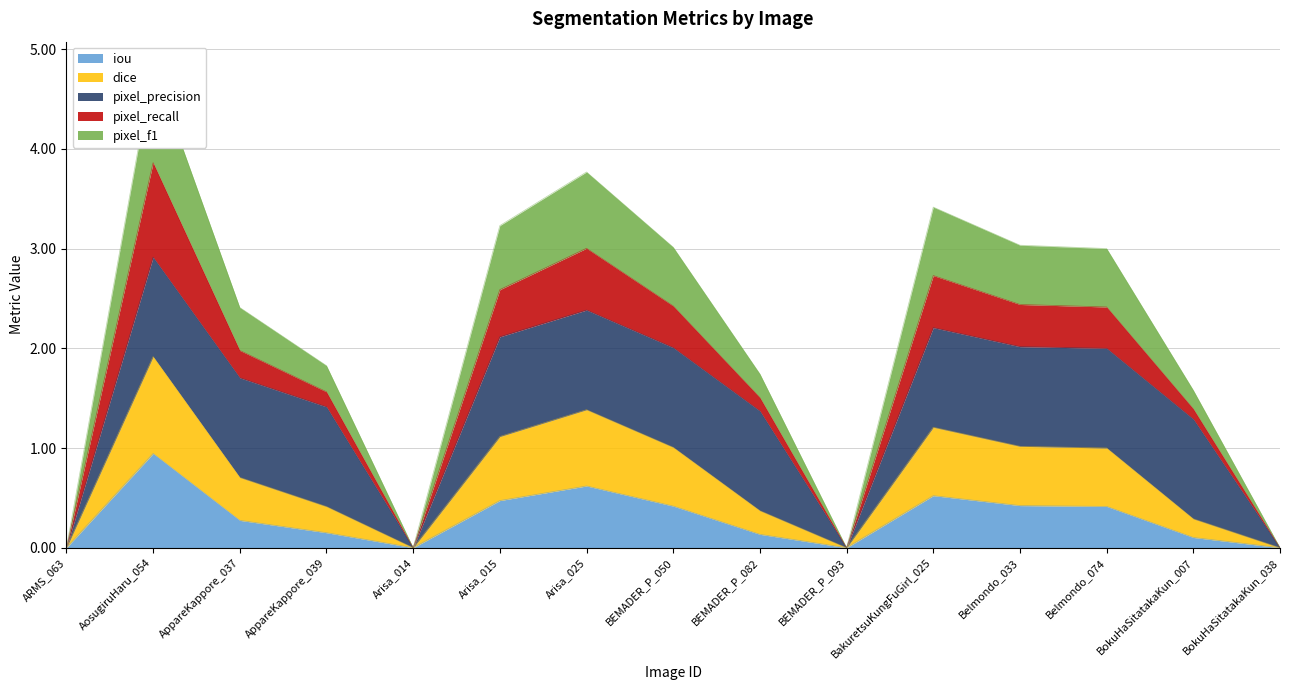

At how many categories does at least one series exceed 1?

11